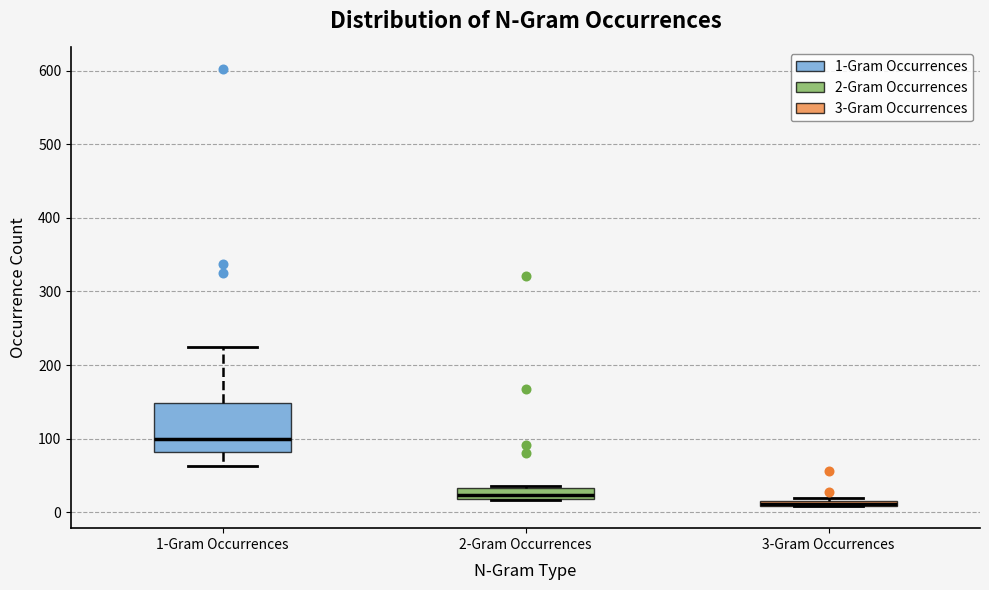

Which box is the tallest, from its lower edge to its upper edge?

1-Gram Occurrences